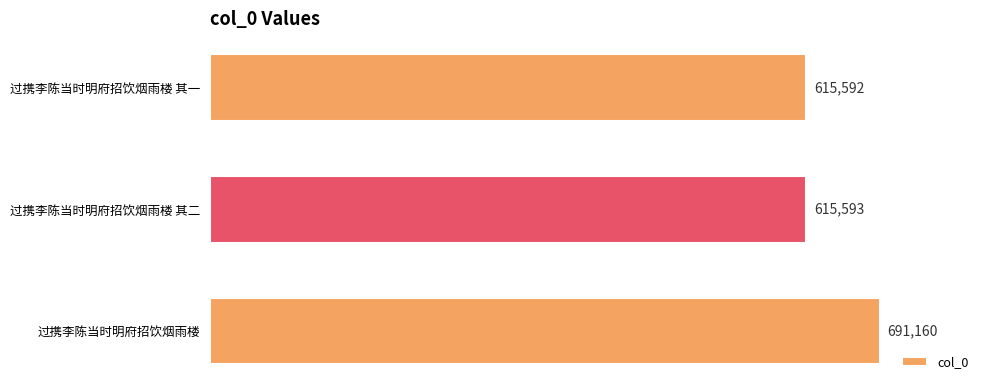

What is the change in value from 过携李陈当时明府招饮烟雨楼 to 过携李陈当时明府招饮烟雨楼 其一?

-75568